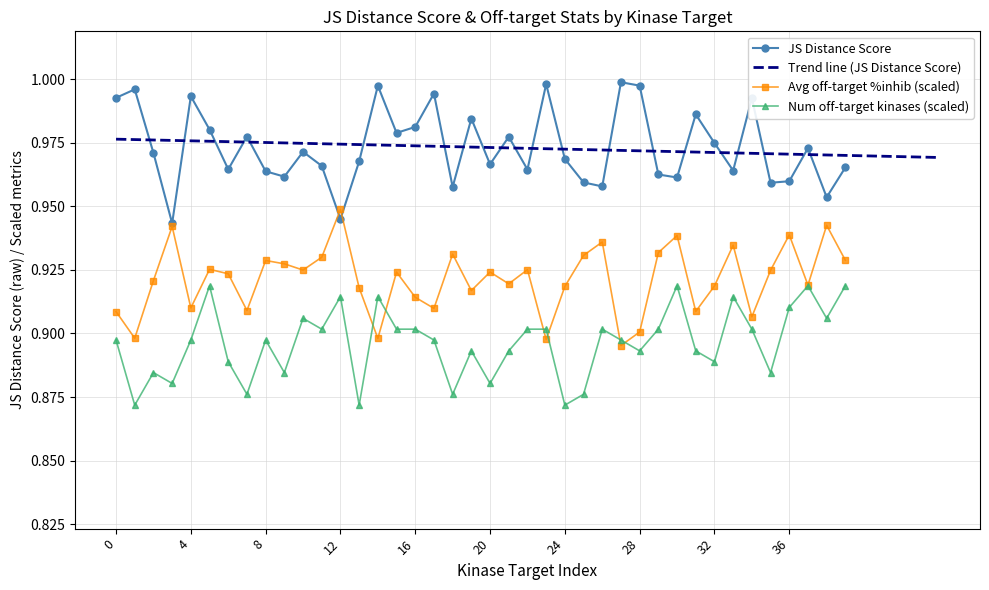

True or false: Number of off-target kinases and JS Distance Score cross at least once.

False